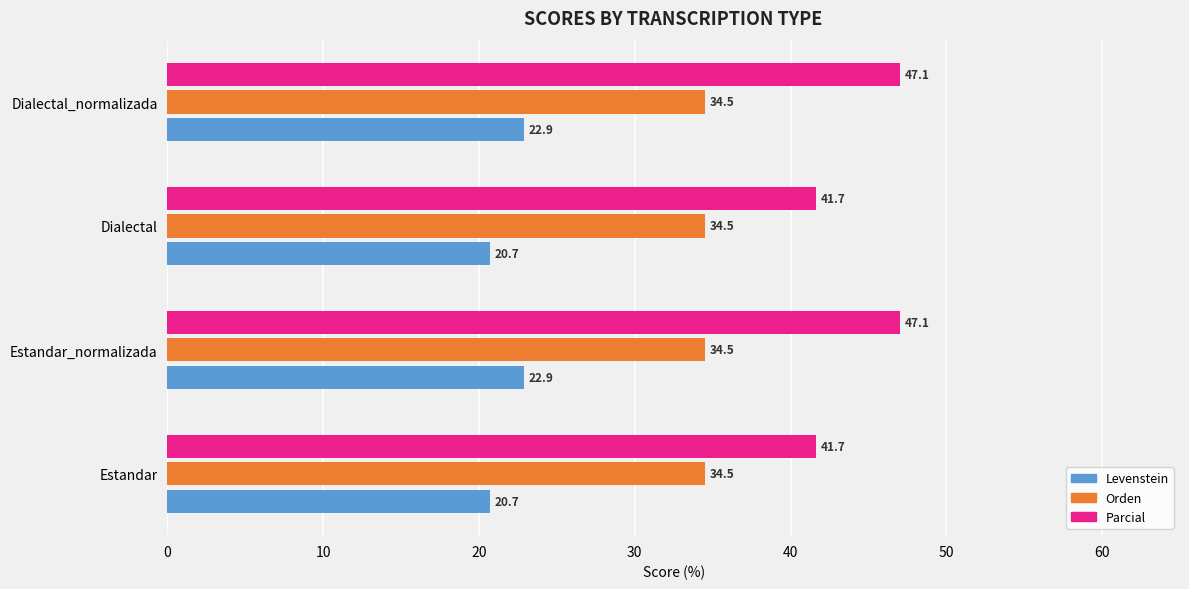

True or false: Parcial has a value of 41.7 at Estandar.

True